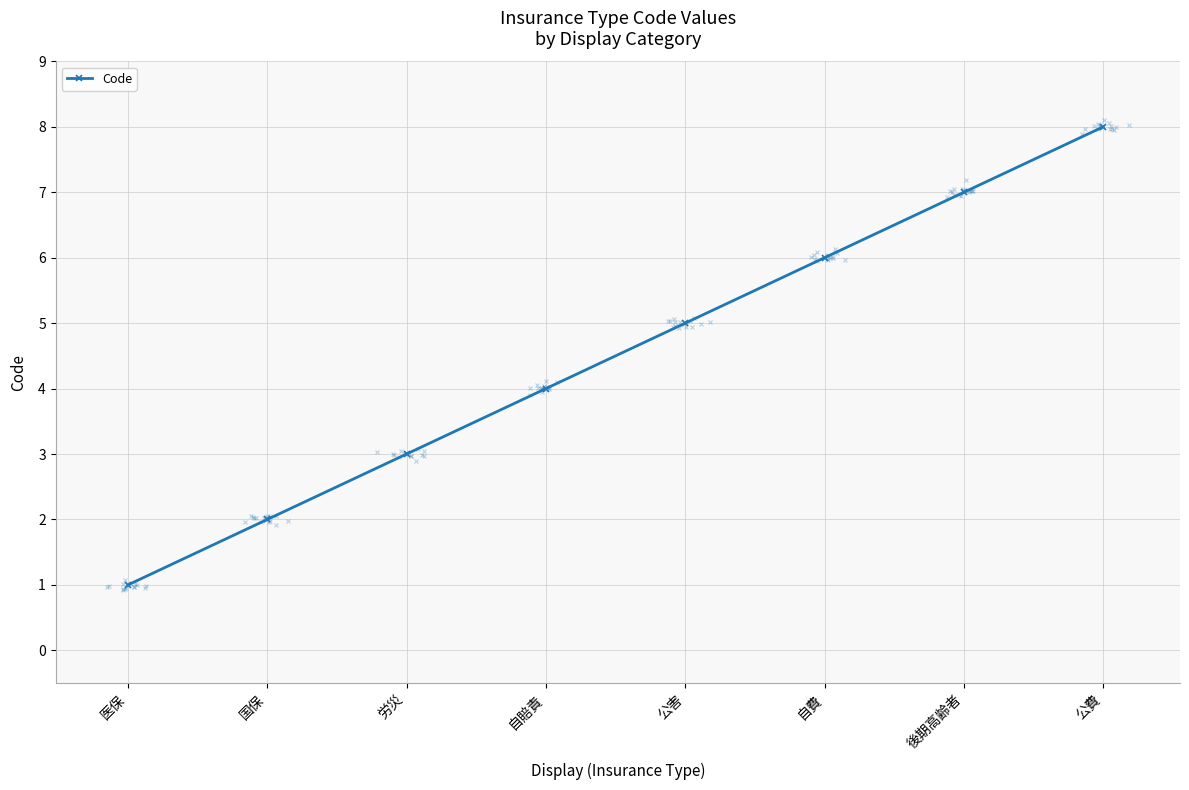

List the labels in order of value, smallest first.

医保, 国保, 労災, 自賠責, 公害, 自費, 後期高齢者, 公費